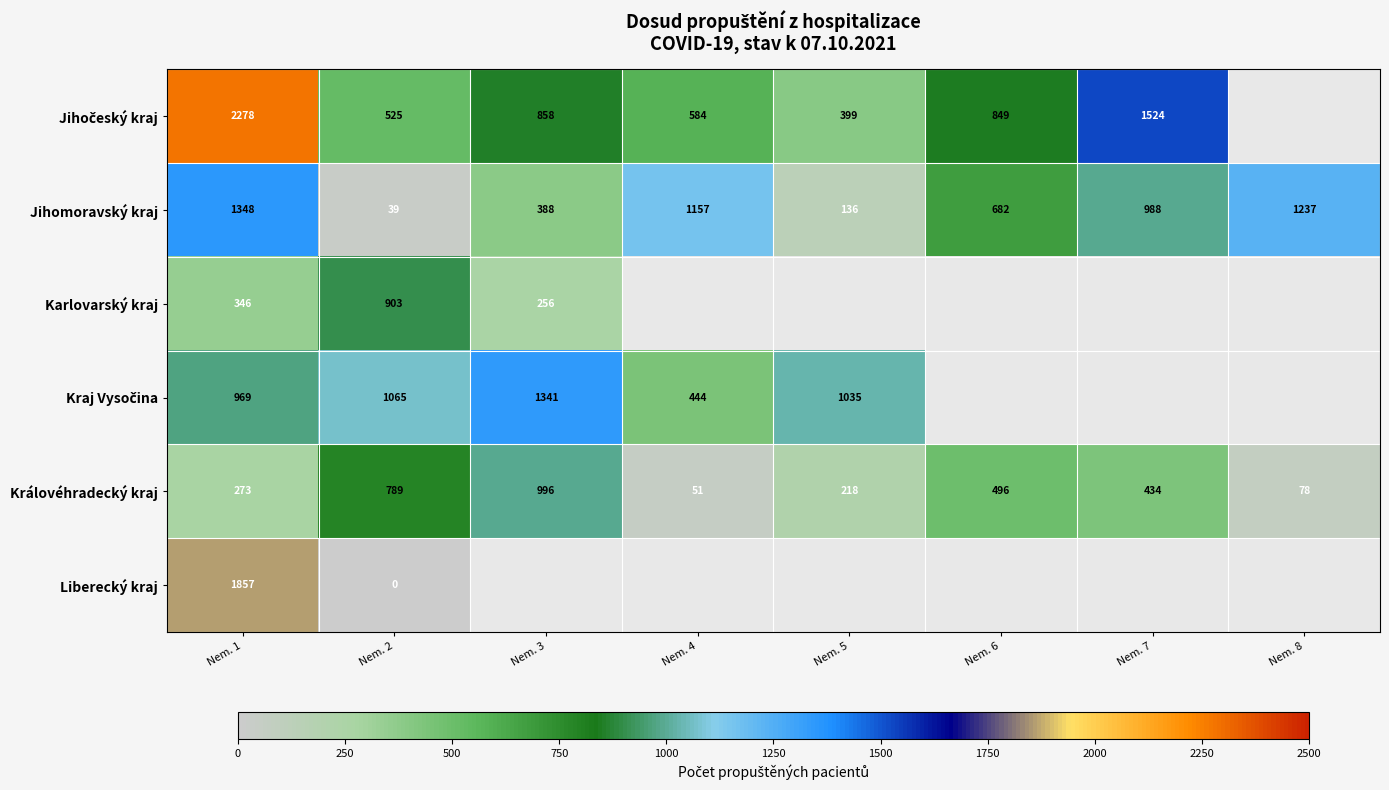

At how many categories does at least one series exceed 2056?

1